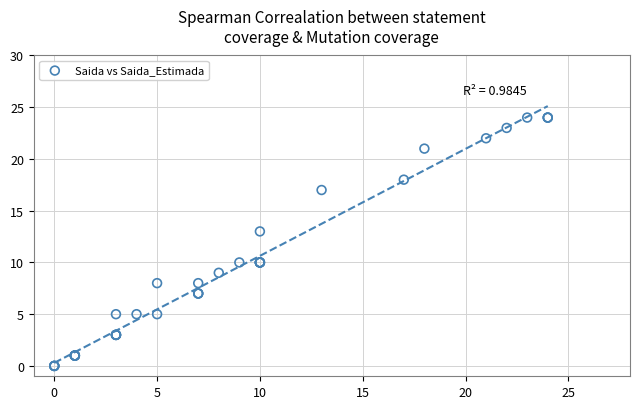

What Y value in the scatter plot is closest to 12?

13